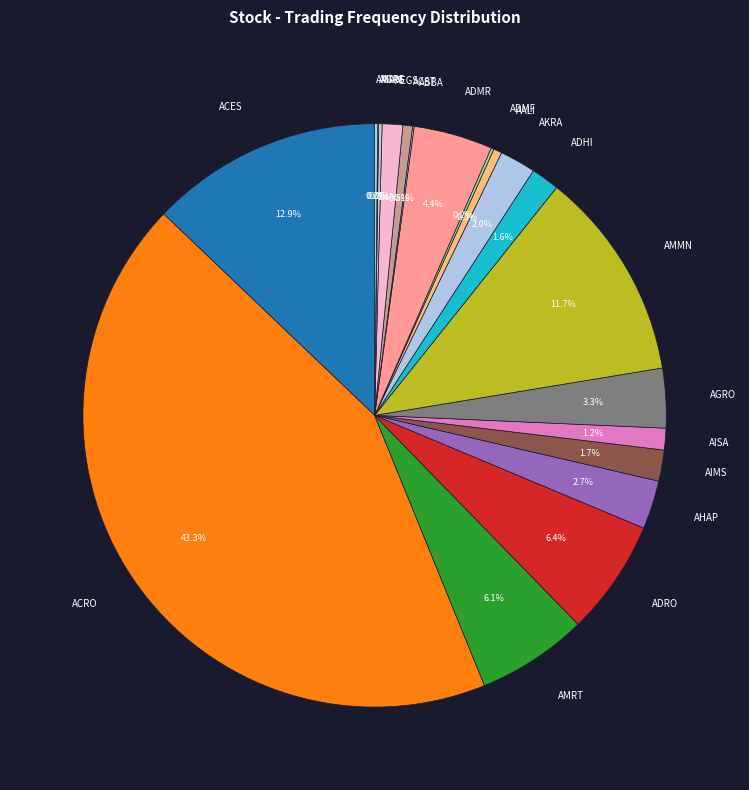

Is AGRO the majority of the pie?

No